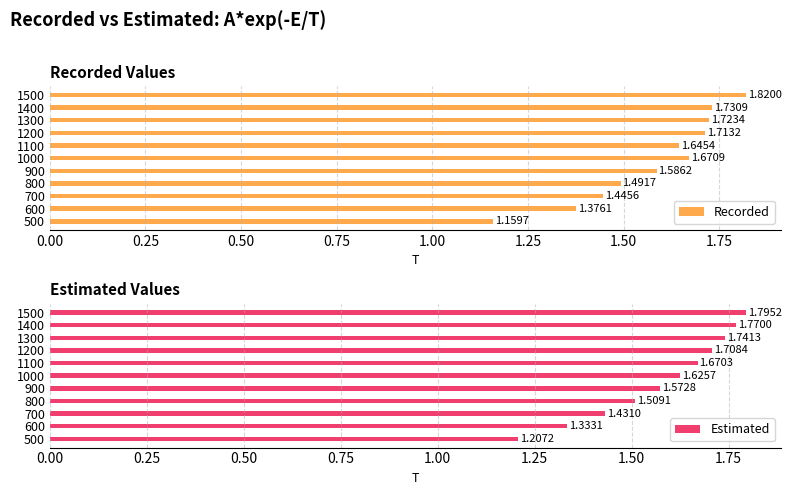

How many bars are there in each group?

2